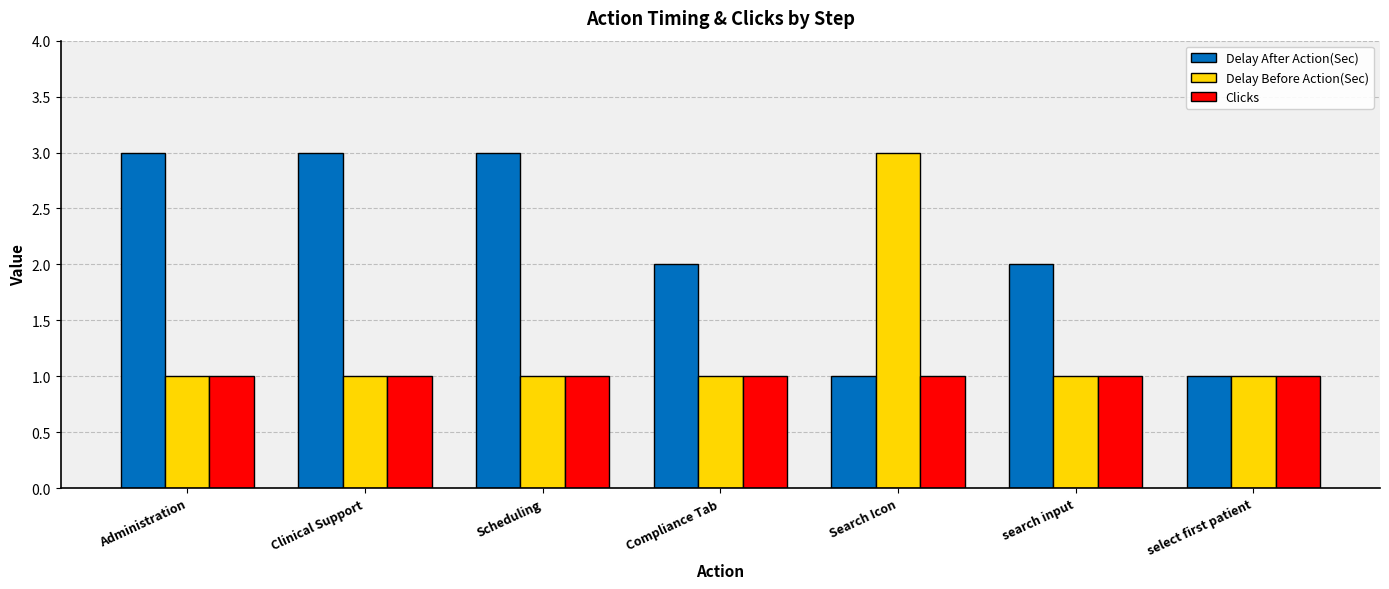

What is the difference between the highest and lowest values at Search Icon?

2